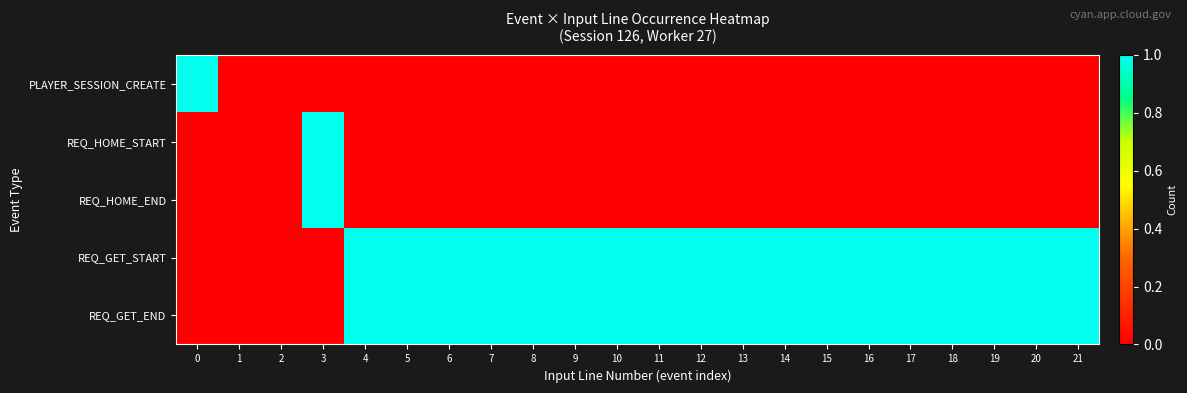

What is the spread (max minus min) of values at 6?

1